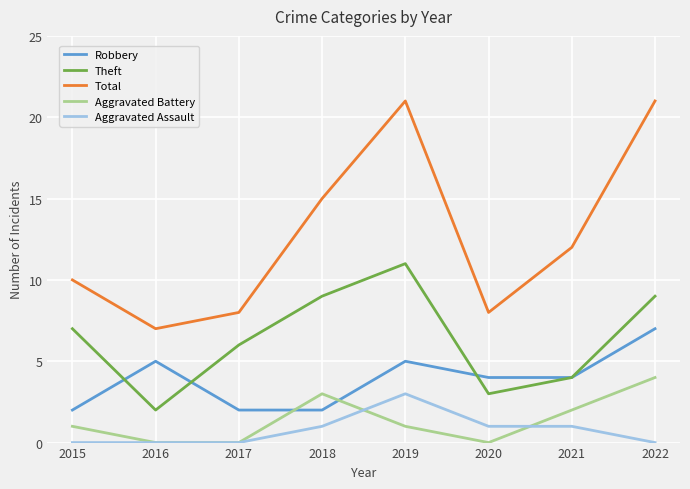

Where is Theft nearest to the value 6?

2017